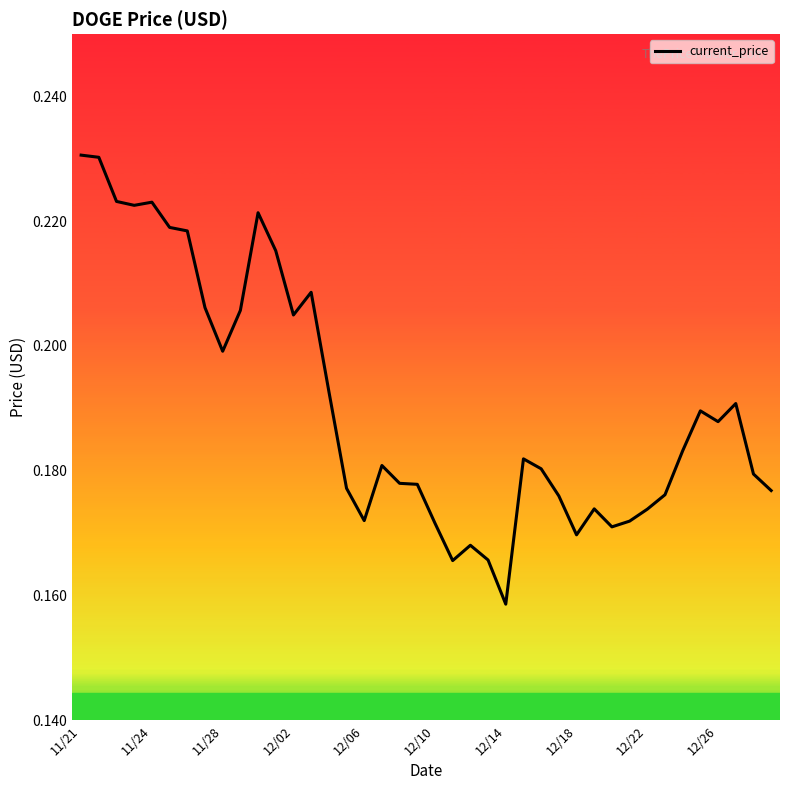

Where is the data nearest to the value 0?

12/14